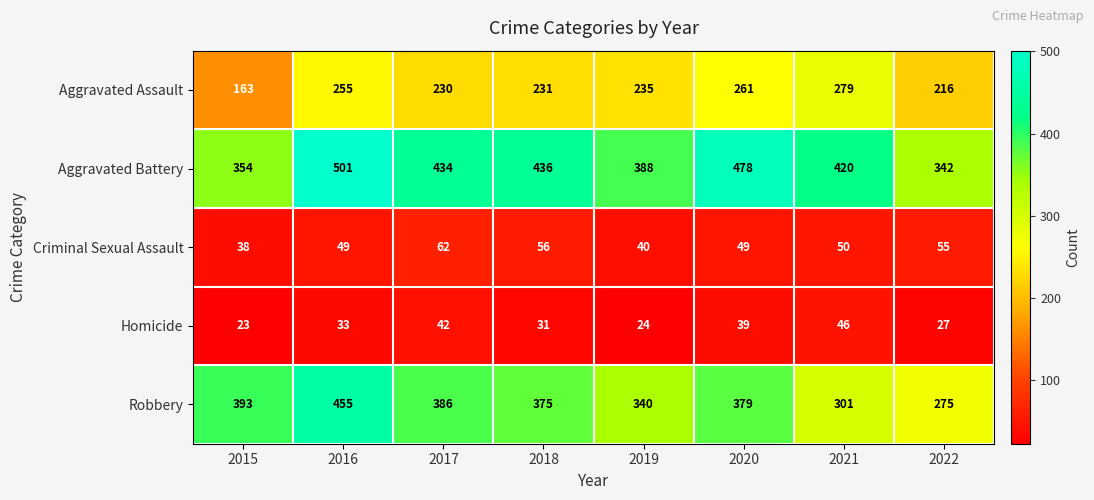

Is it true that Robbery equals 386 at 2017?

True